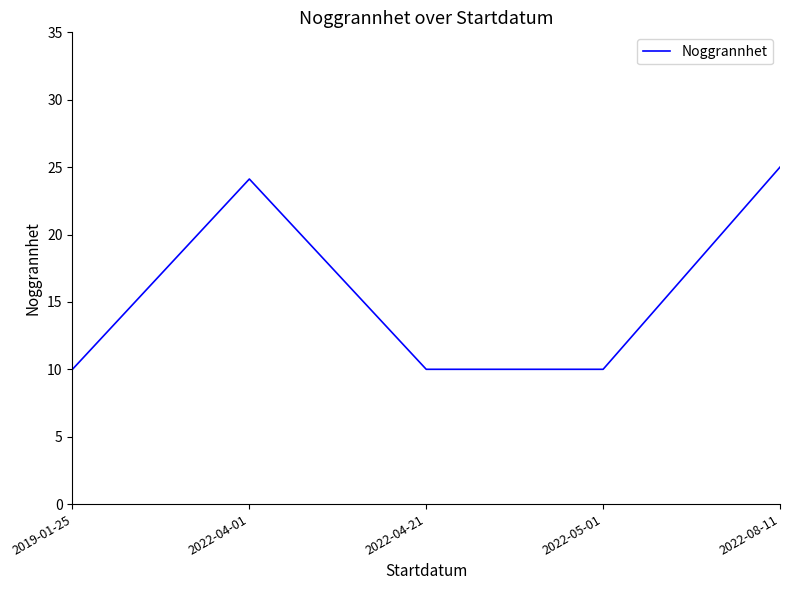

The value at 2022-04-01 is 8.6. True or false?

False